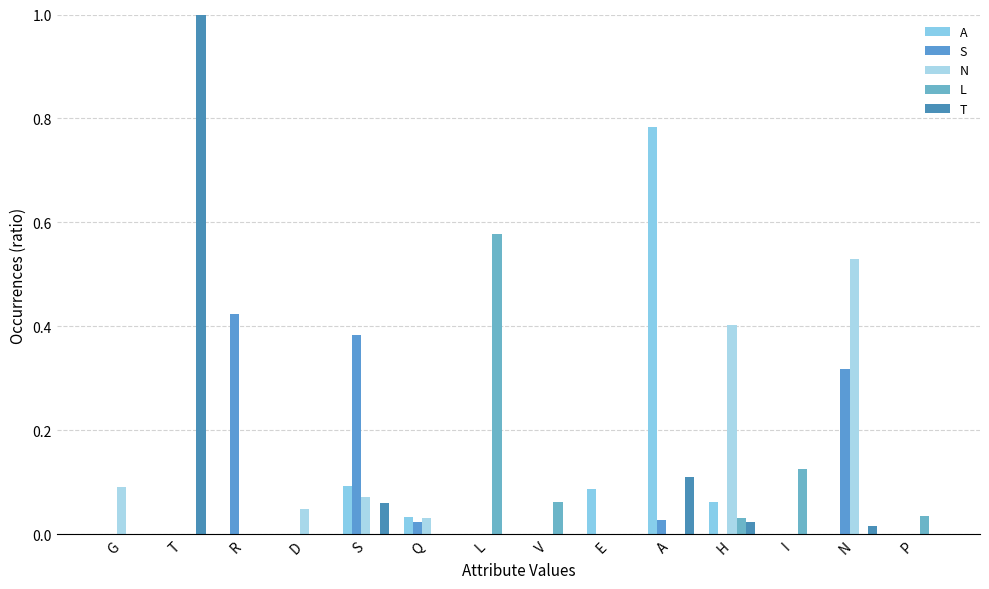

At which label is N closest to 0?

T